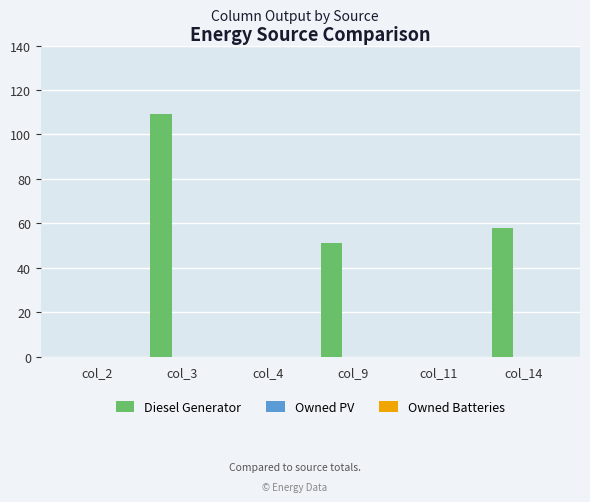

True or false: the data shows 58 at col_14.

True